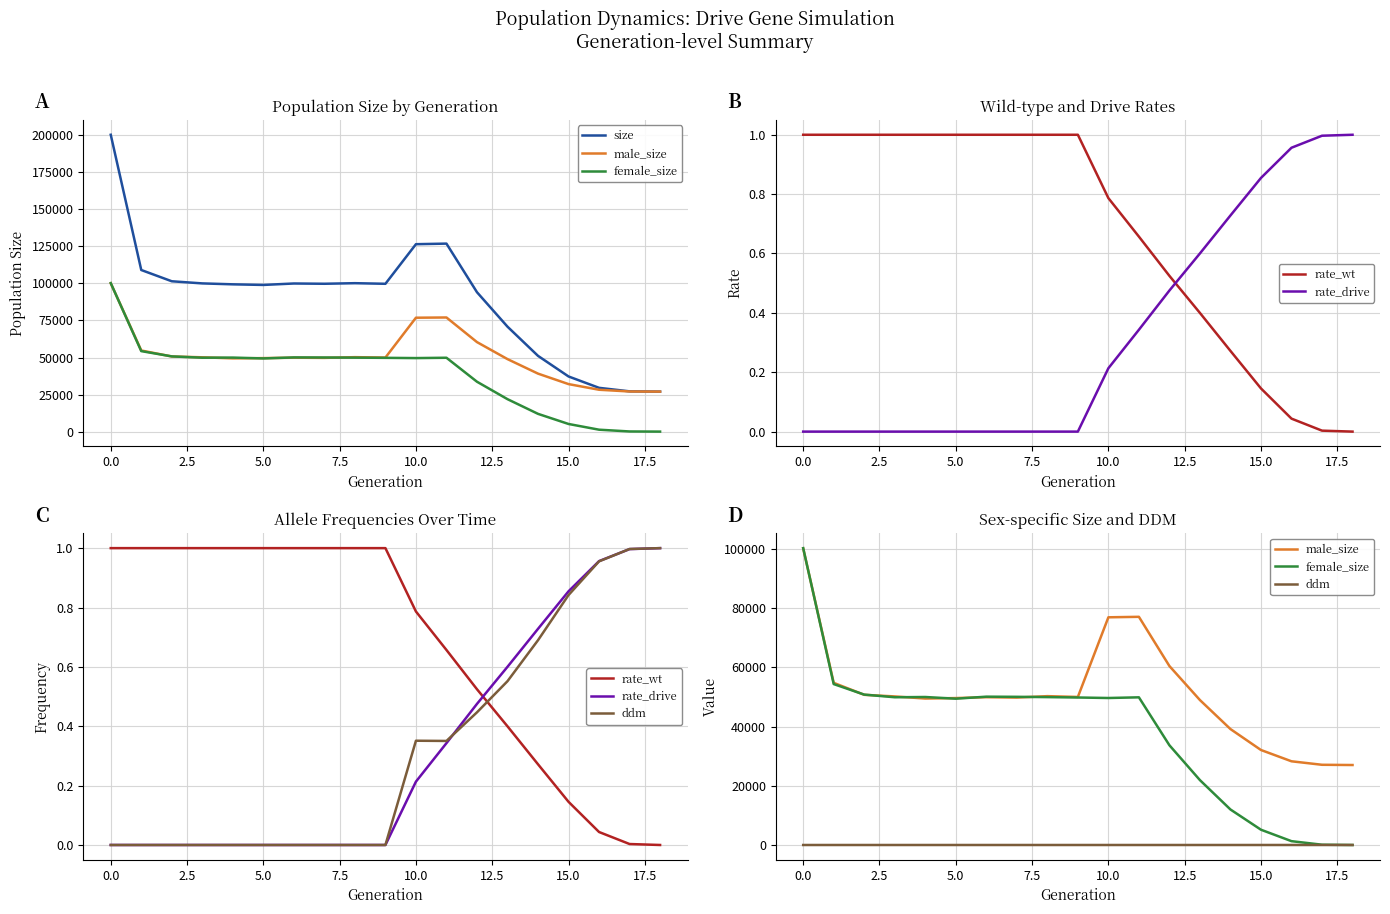

True or false: rate_drive and rate_wt cross at least once.

True